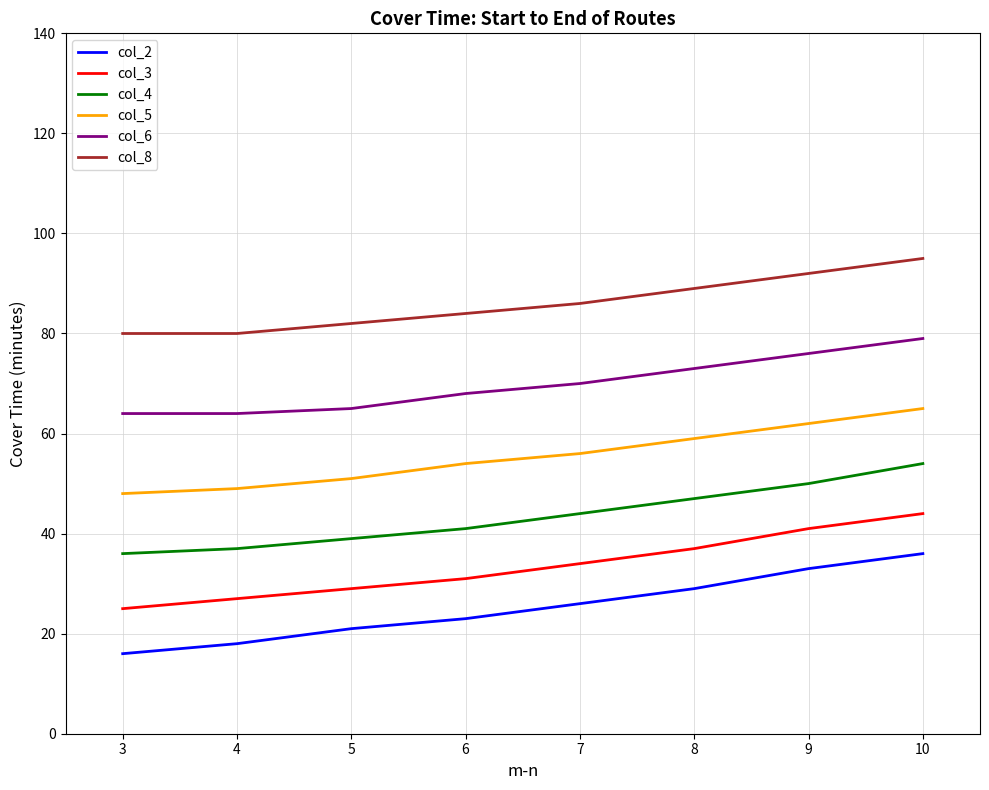

What is the difference between the highest and lowest values at 3?

64